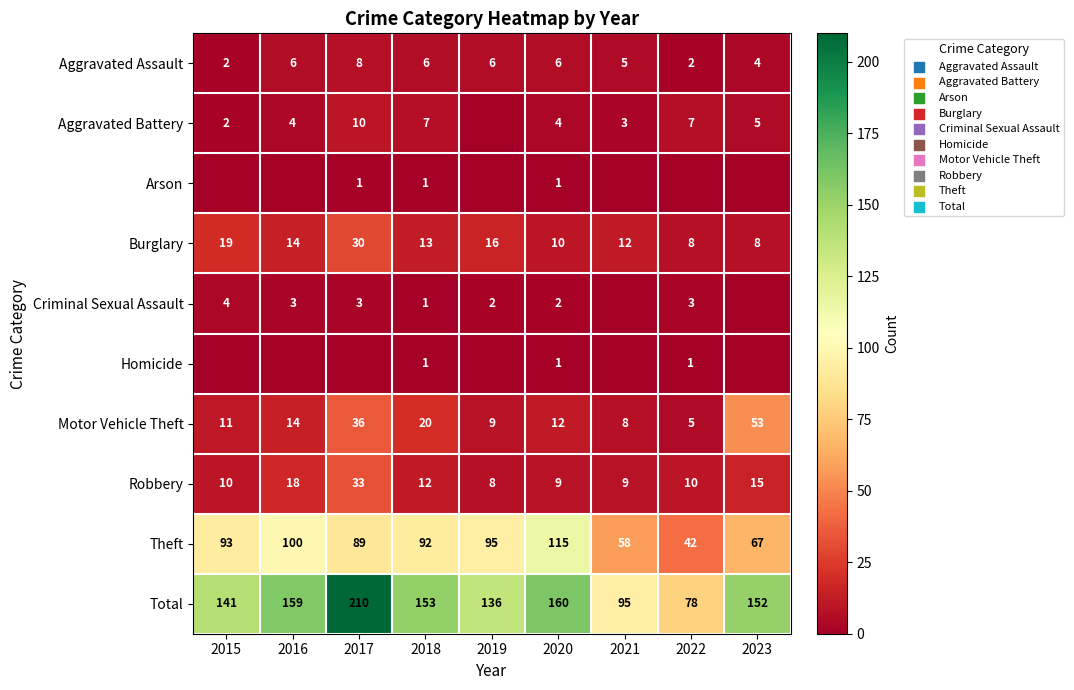

What is the total value across all series at 2020?

320